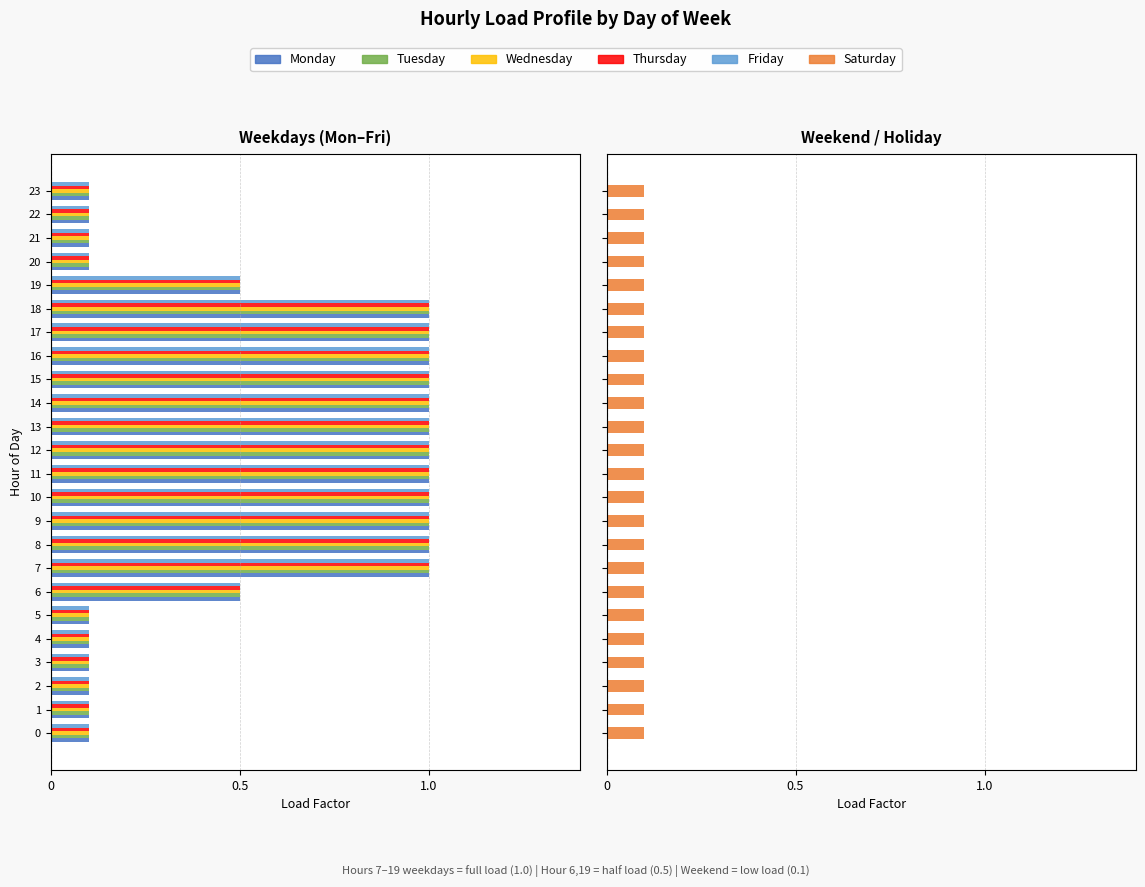

Is it true that Thursday equals -1.6 at 17?

False